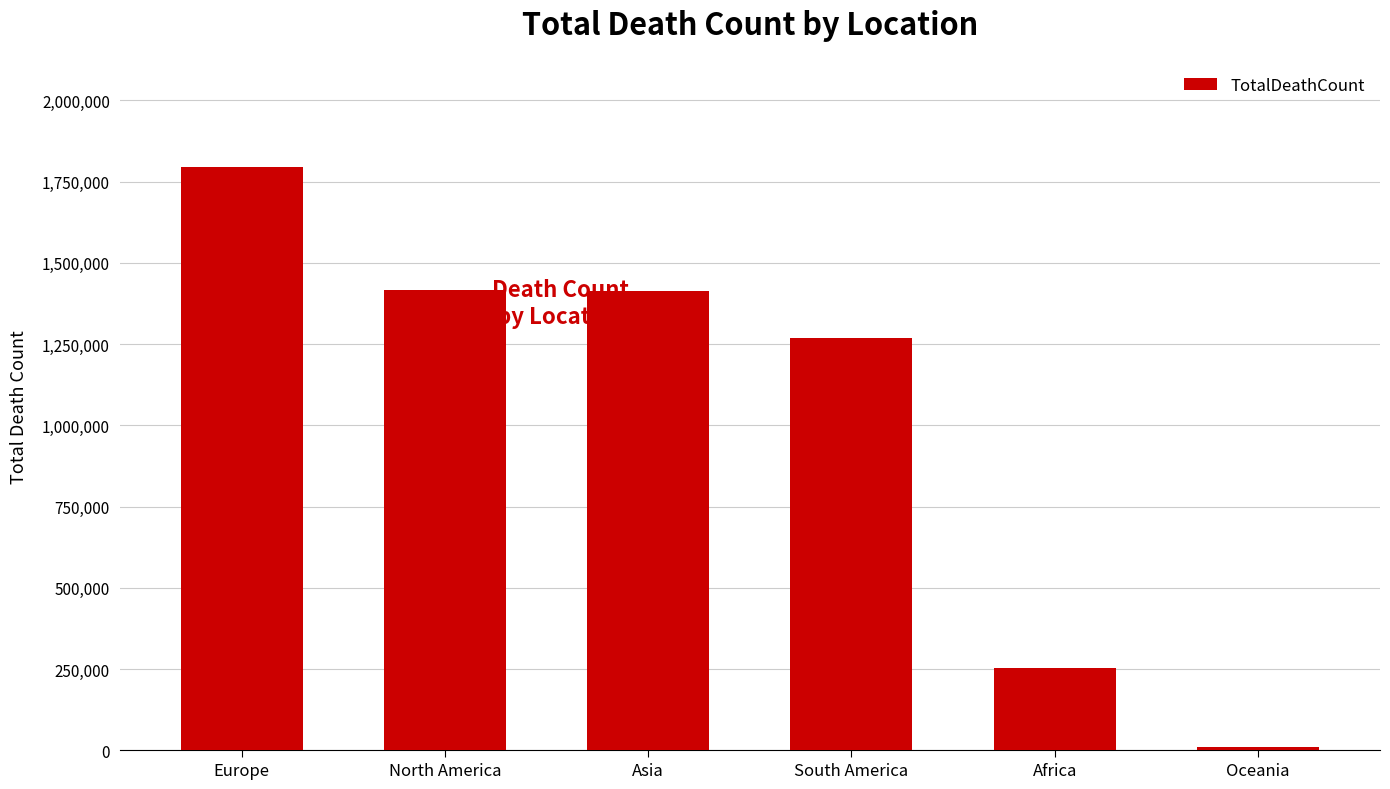

What position from the right is Europe?

6